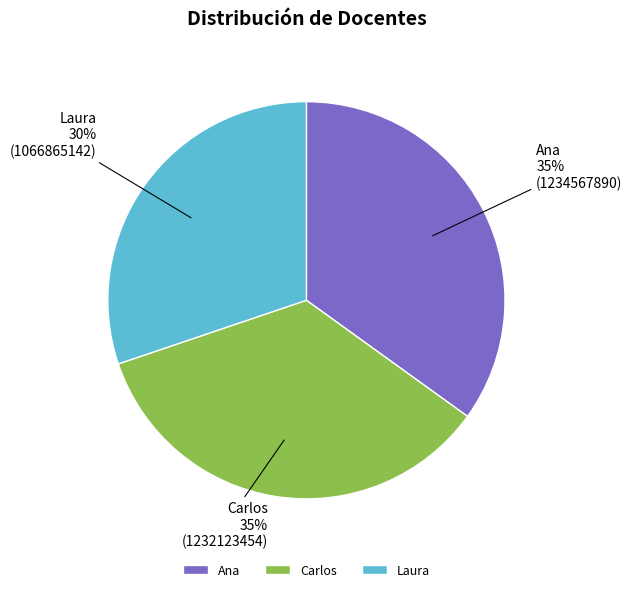

Which has a higher value, Laura or Carlos?

Carlos